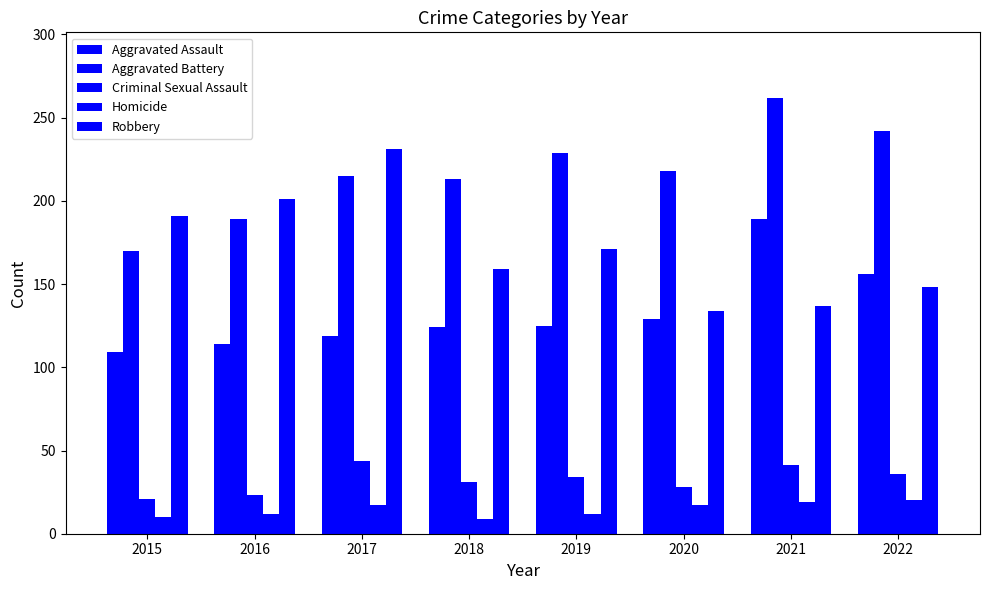

What is the sum of the Homicide values at 2021 and 2016?

31